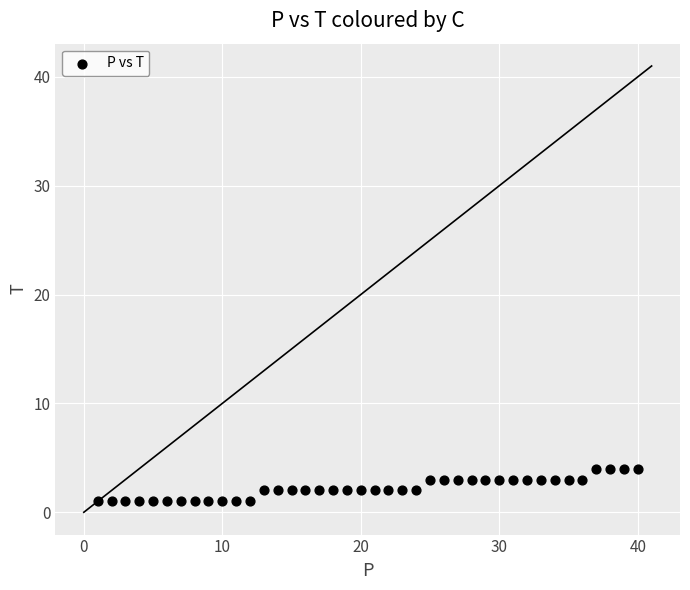

What is the range of X values (max minus min)?

39